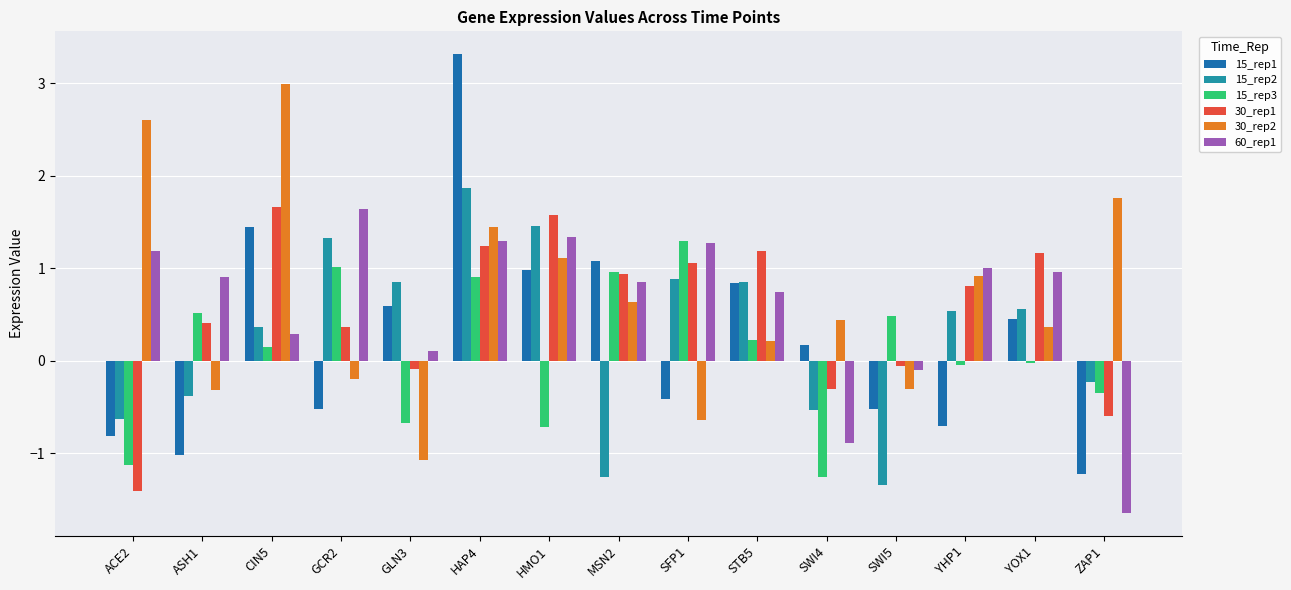

What is the difference between the highest and lowest values at YOX1?

1.2